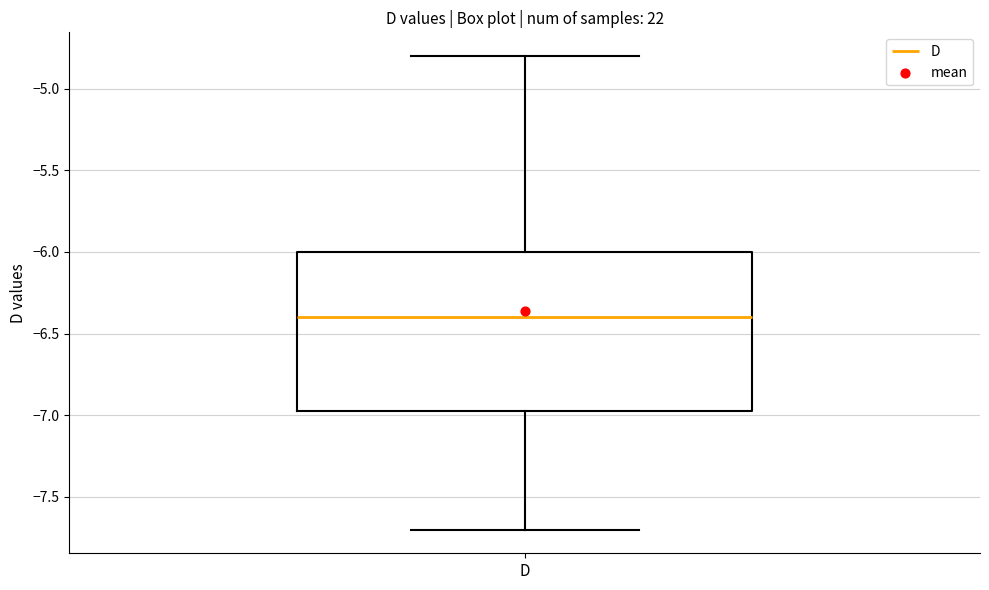

Where is the lower edge of the box for D on the y-axis? The values are not printed on the chart, so give them approximately, as read against the axis.

-6.95